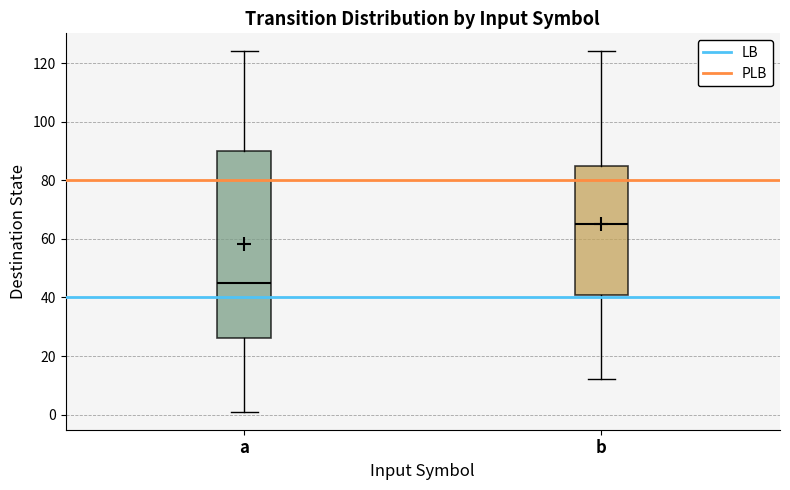

Which box is the tallest, from its lower edge to its upper edge?

a